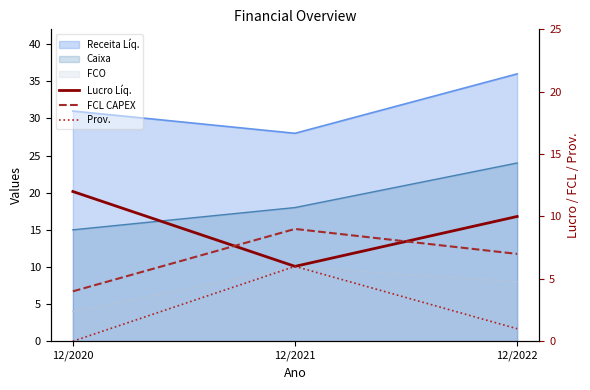

Is it true that Lucro Líq. equals 3 at 12/2022?

False